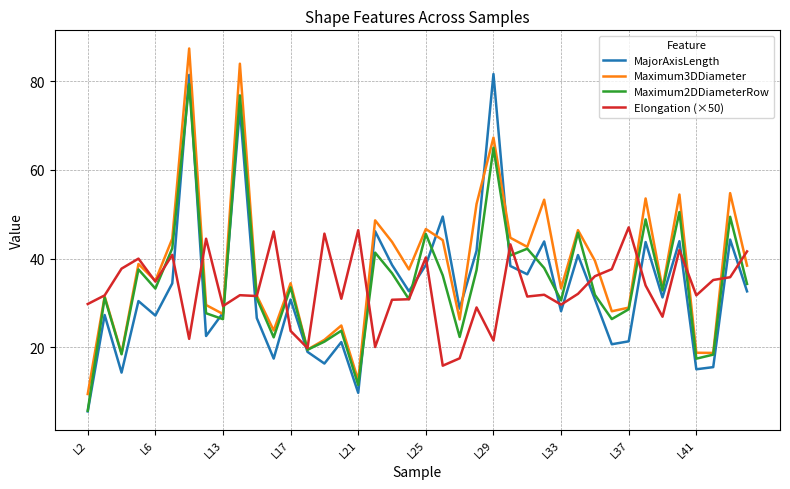

What is the sum of all Maximum3DDiameter values?

1529.7